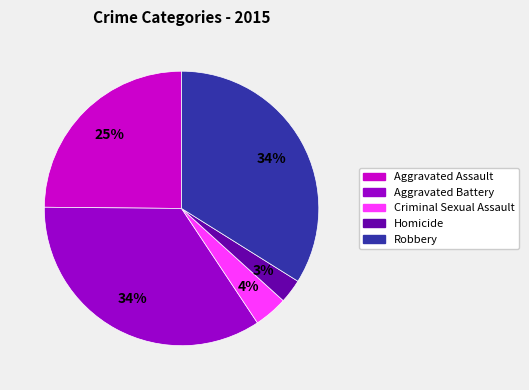

Is there any slice that represents more than half of the pie?

No